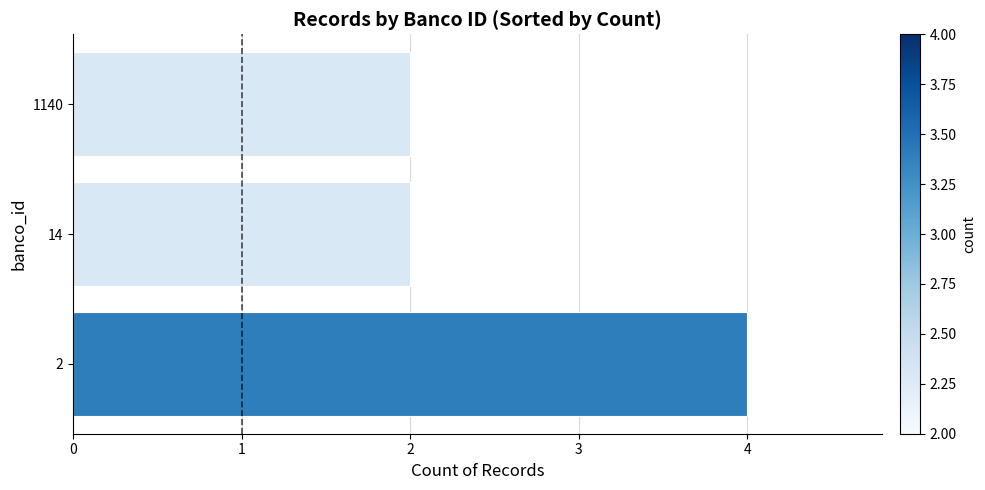

Reading bottom to top, list all the values displayed in this chart.

2=4	14=2	1140=2